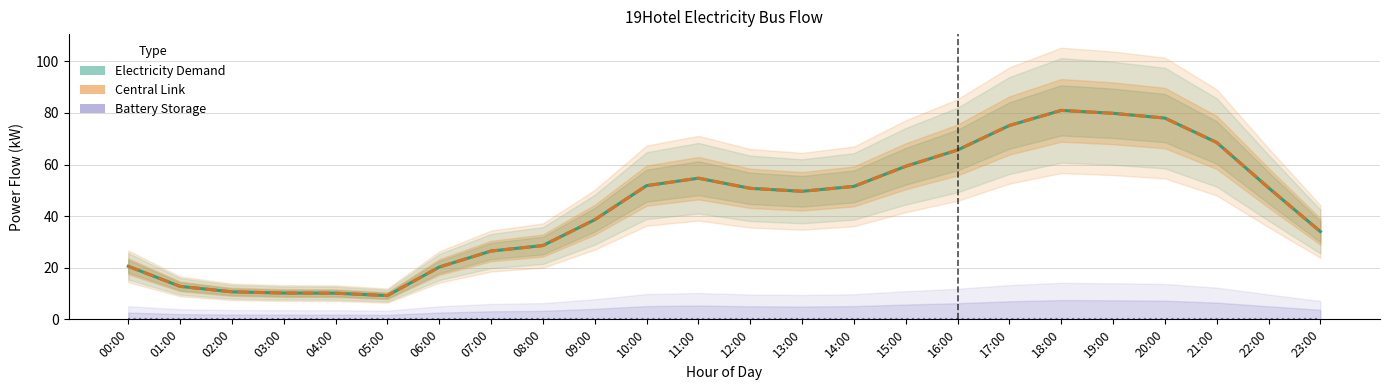

How many interior local peaks does the Electricity Demand series have?

2